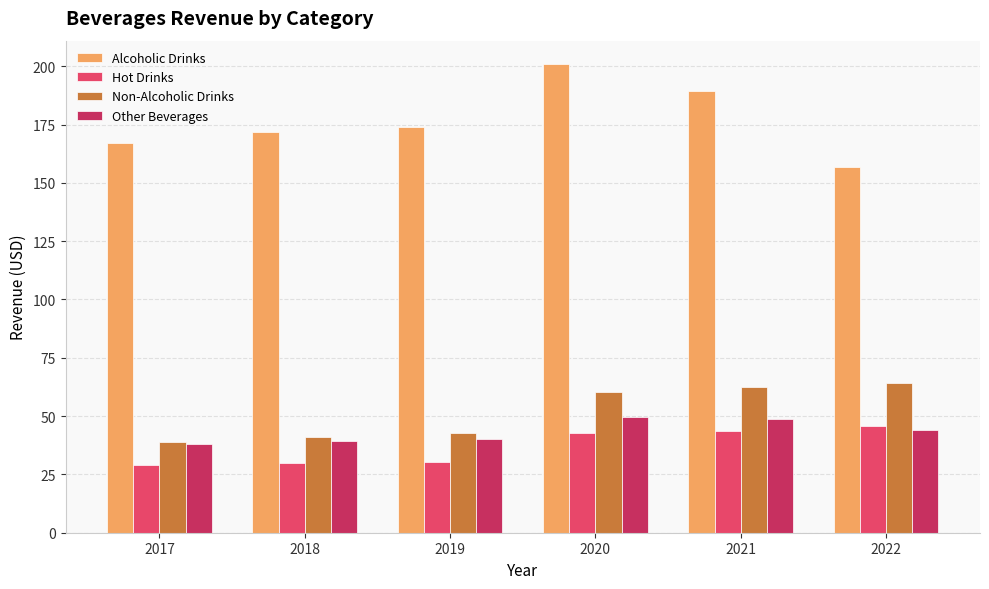

Rank the series at 2021 from lowest to highest value.

Hot Drinks, Other Beverages, Non-Alcoholic Drinks, Alcoholic Drinks